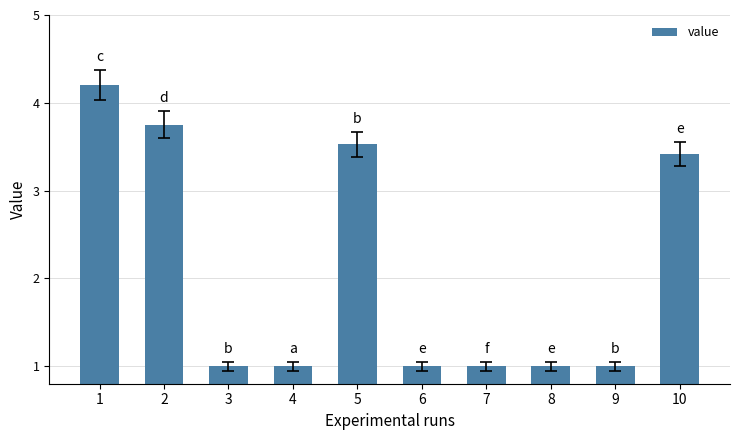

Between 2 and 5, which is larger?

2